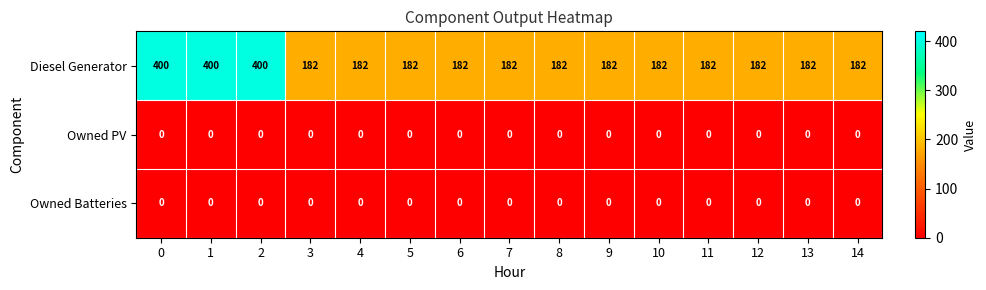

The value of Diesel Generator at 9 is 182. True or false?

True